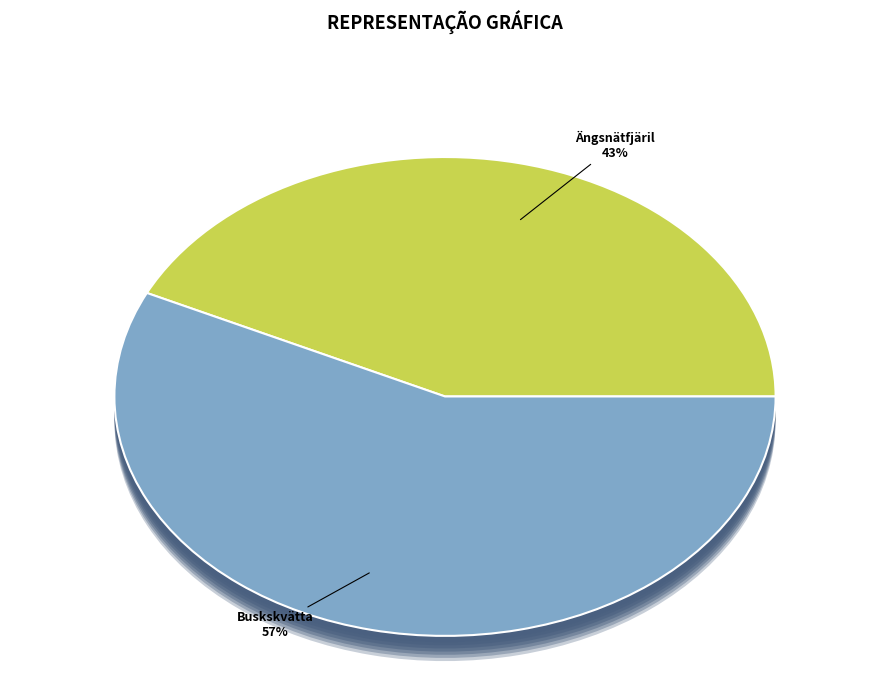

Count the number of slices in the pie.

2